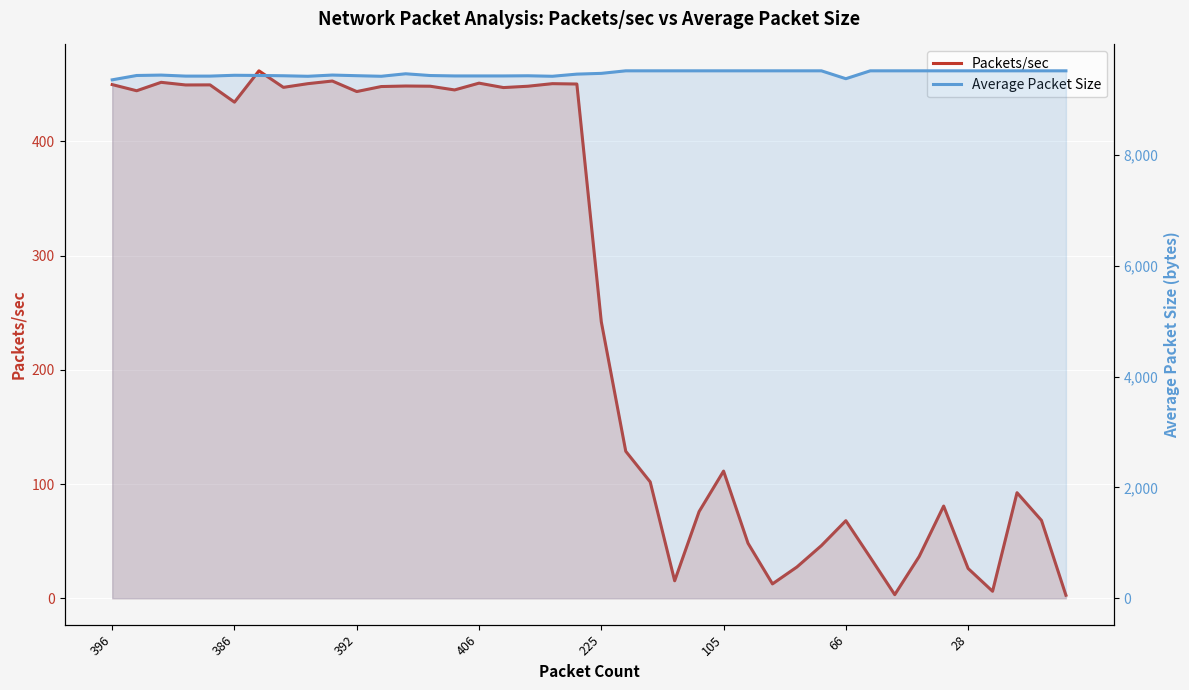

What is the value of the Packets/sec point at the 19th from the left?

450.6